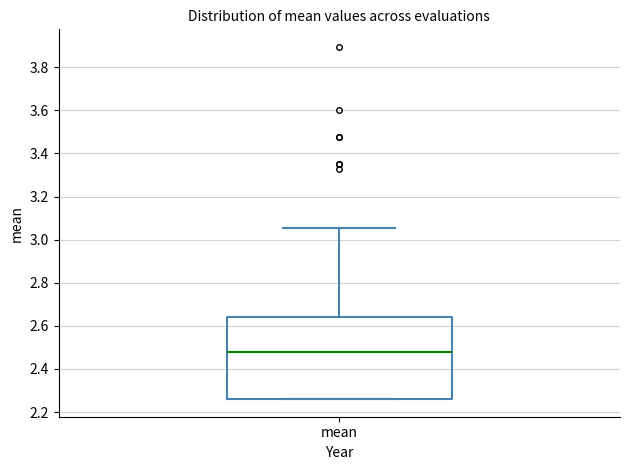

Read this box plot against the y-axis: the position of the median line, the range covered by the box, and the ends of both whiskers. The values are not printed on the chart, so give them approximately, as read against the axis.

median 2.48, box 2.26 to 2.64, whiskers 2.26 to 3.06